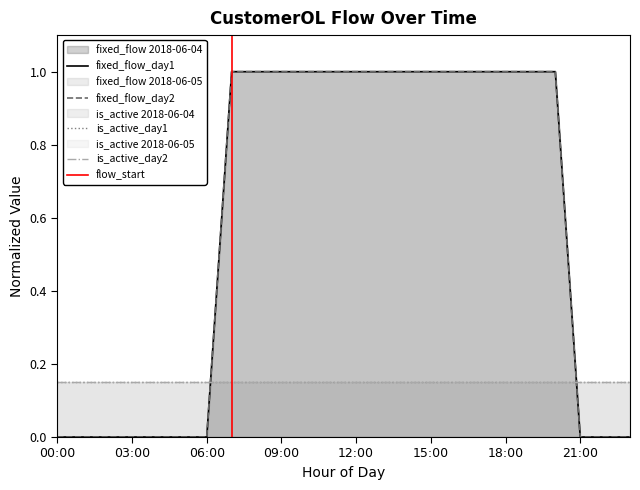

Which series has the largest total across all categories?

fixed_flow_day1